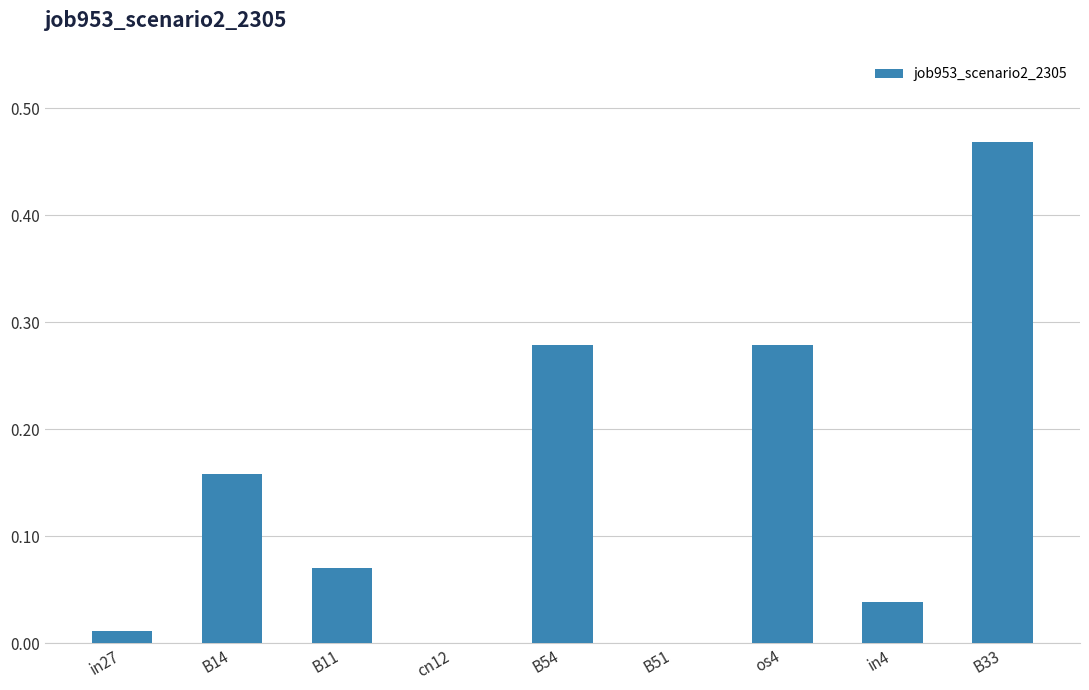

Which category has the highest value across all series?

B33